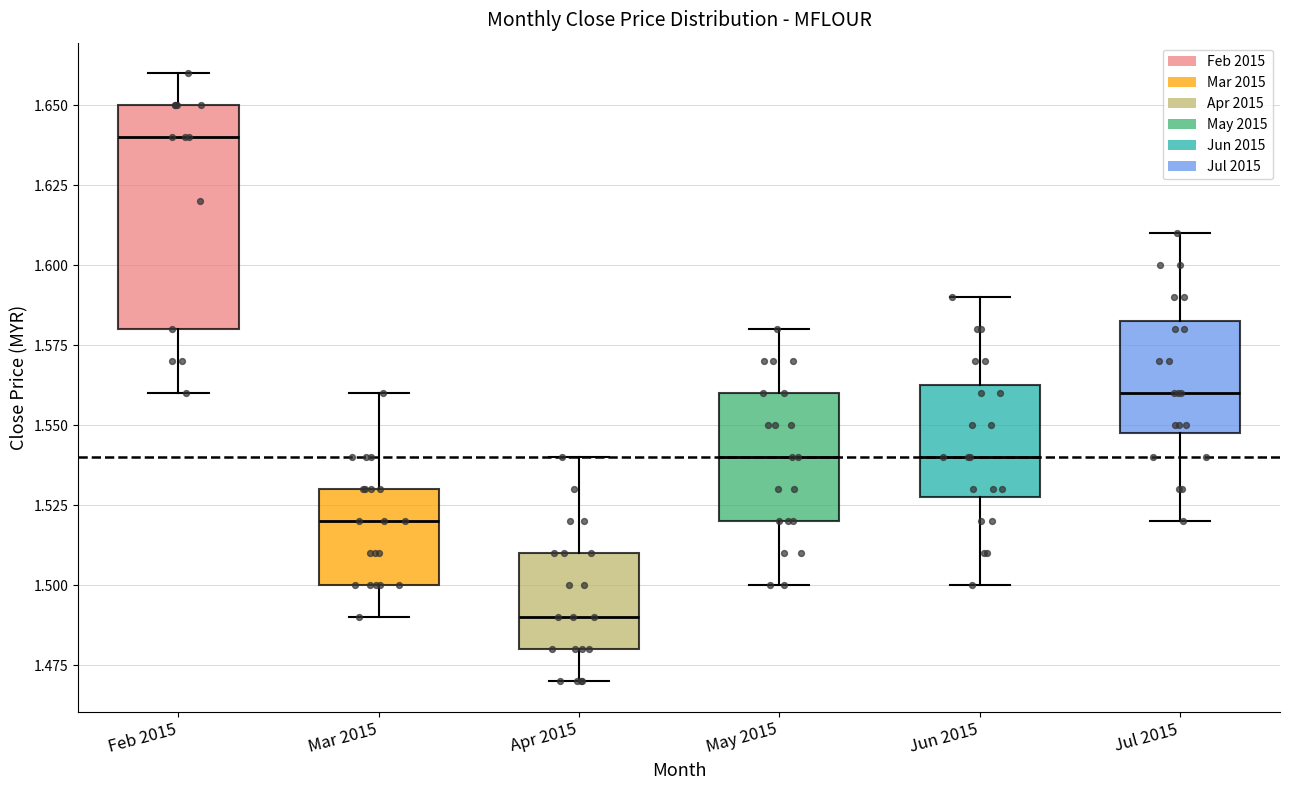

Comparing the boxes themselves (not the whiskers), which one is the tallest?

Feb 2015